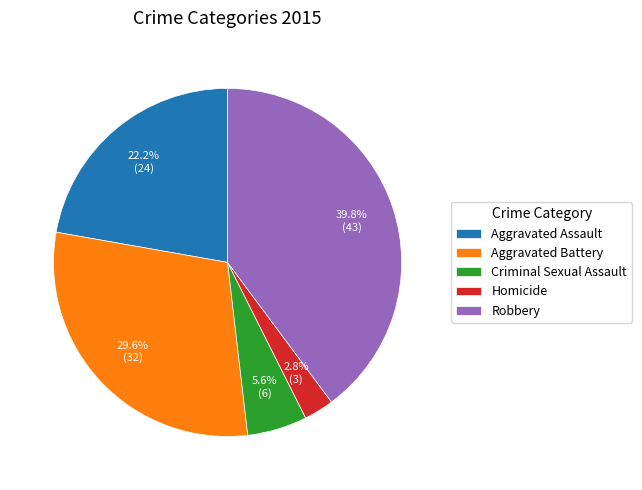

Which category has the biggest portion of the pie?

Robbery